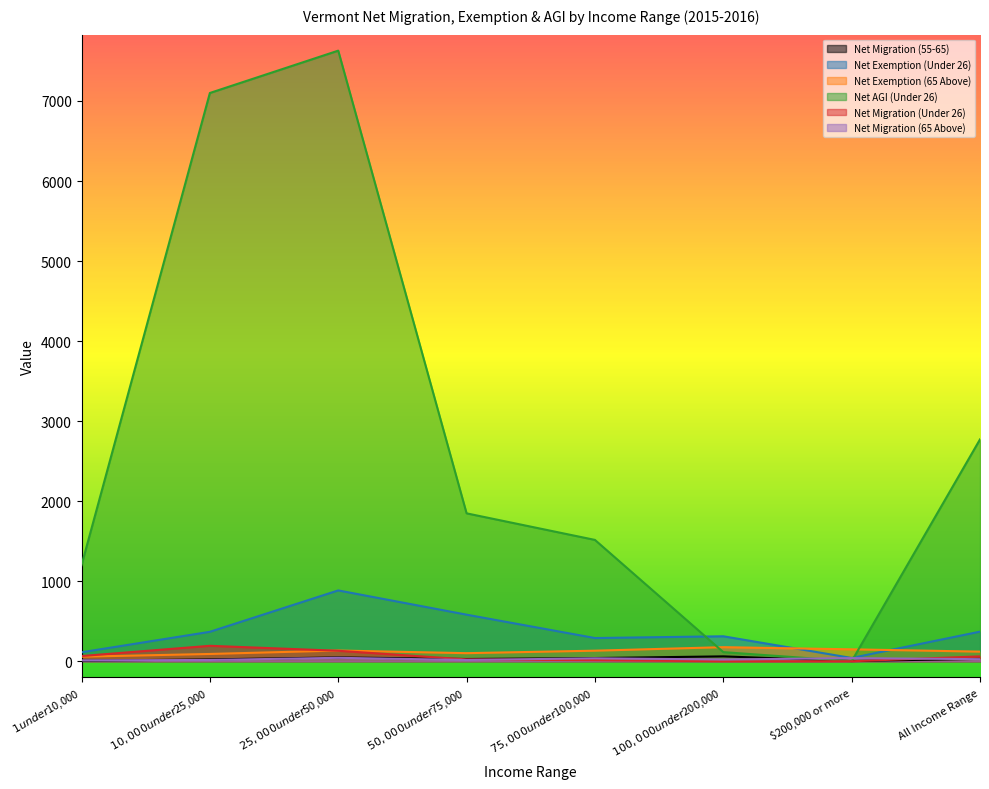

Which category has the highest value in the Net Exemption (Under 26) series?

$25,000 under $50,000